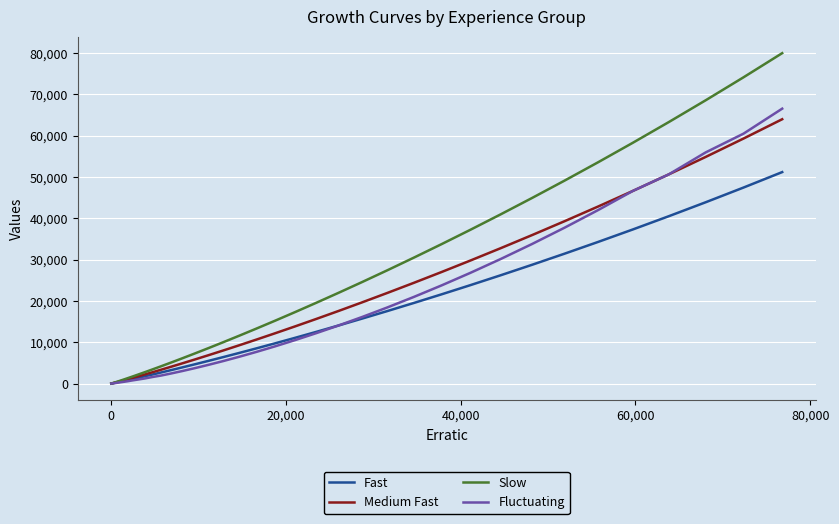

How many values in the Slow series are below 11576?

20